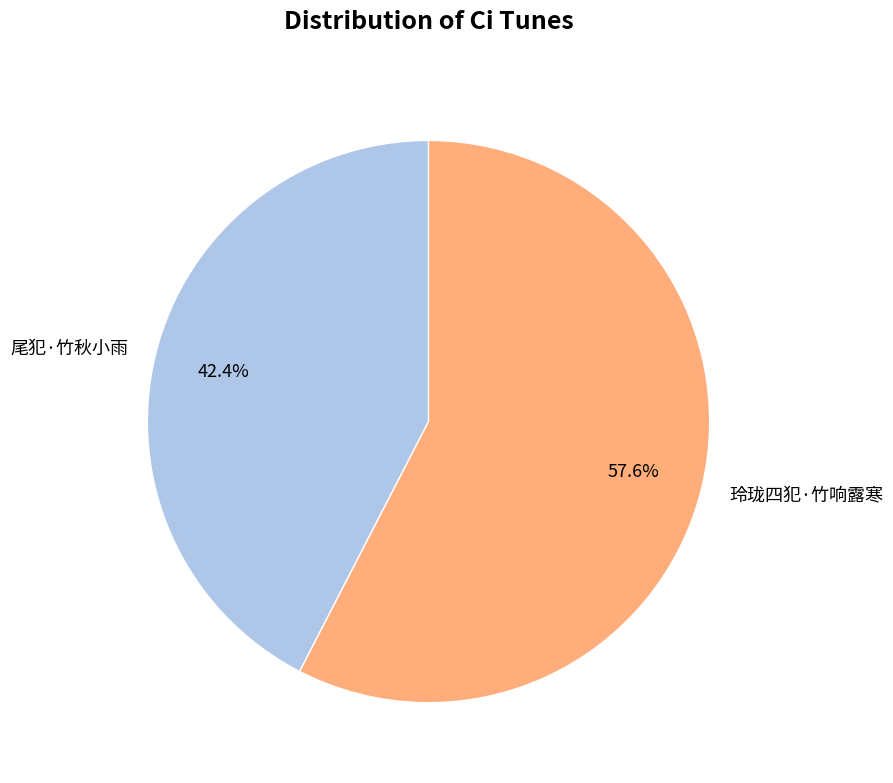

Count the number of slices in the pie.

2